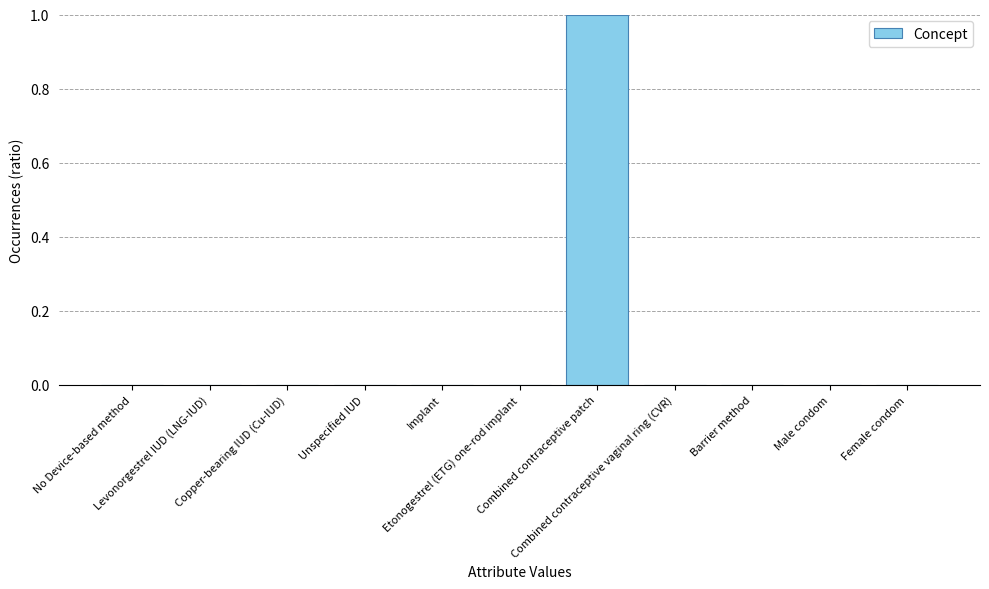

What is the sum of all values?

1.0